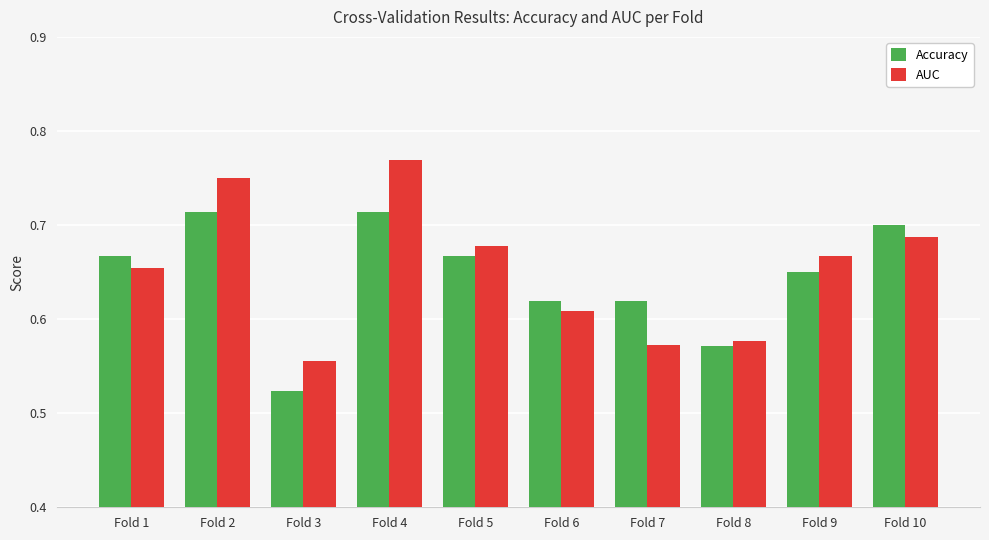

What is the sum of the AUC values at Fold 1 and Fold 10?

1.3